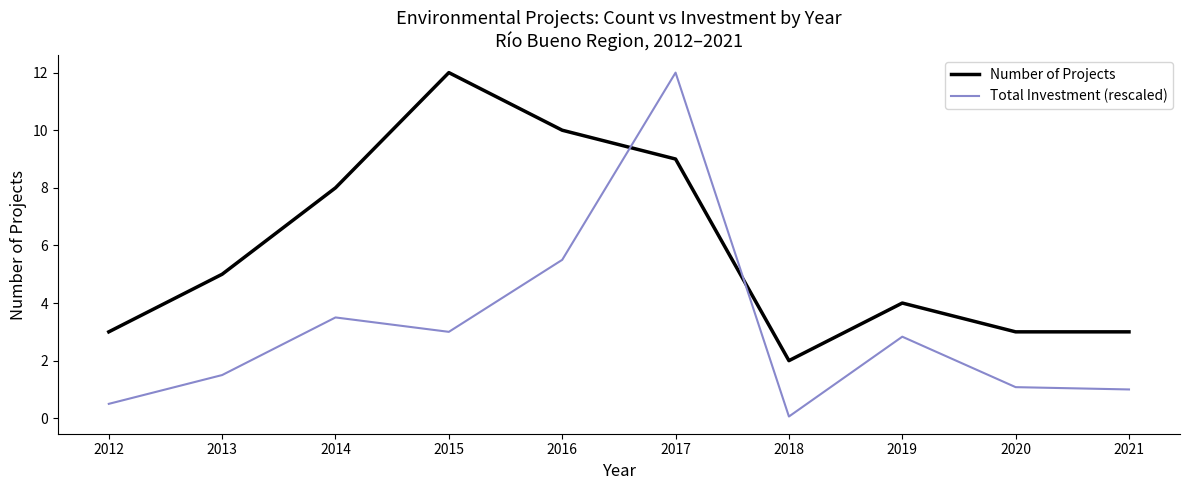

Which series has the widest spread of values?

Total Investment (rescaled)